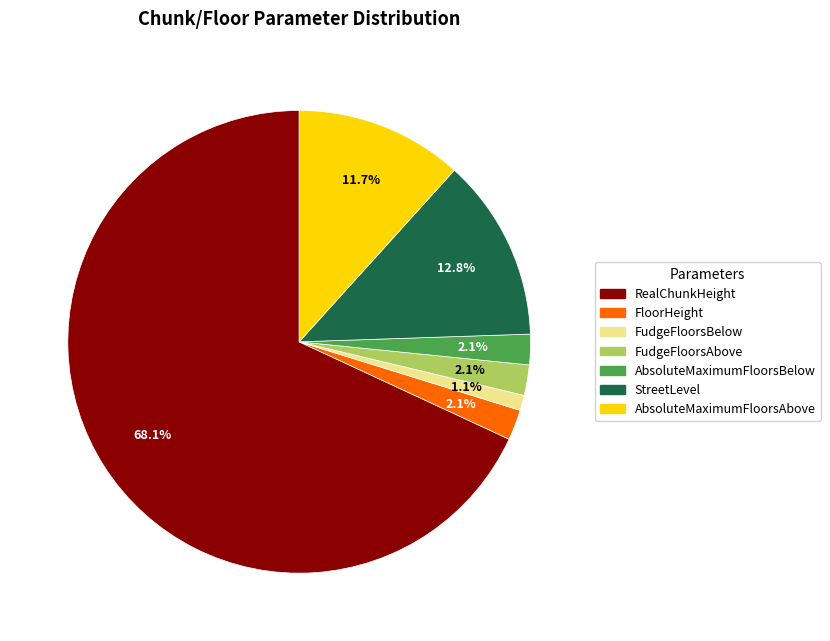

True or false: FloorHeight accounts for 2% of the total.

True